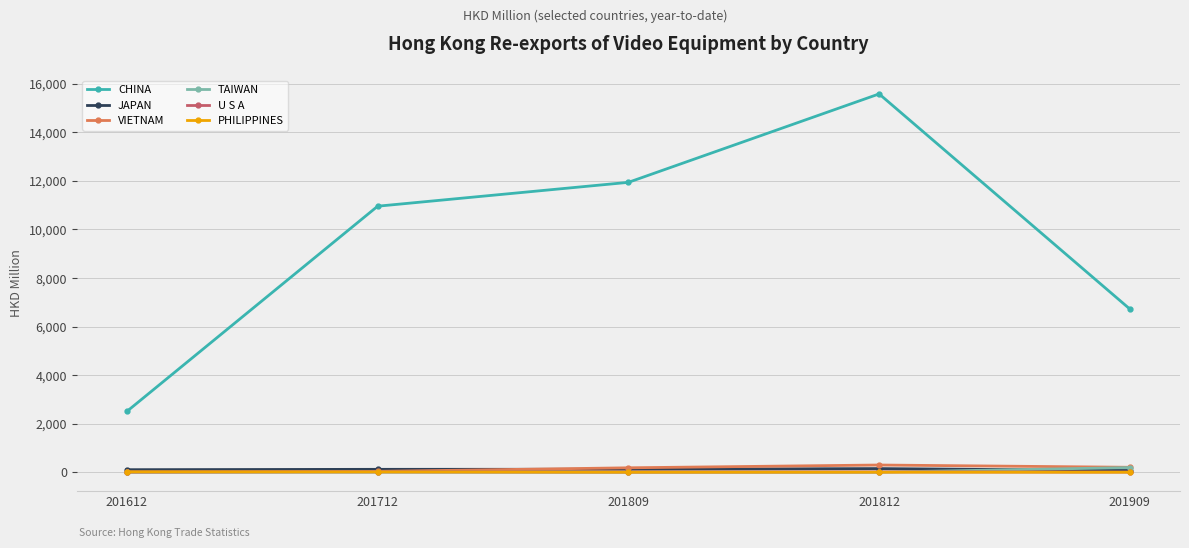

How many data points in U S A are above 12?

3